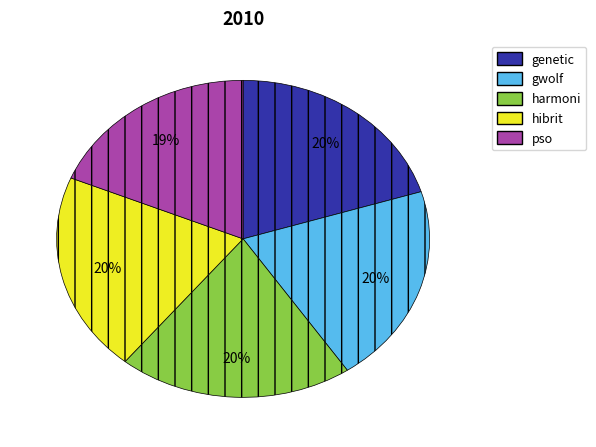

How many slices are in this pie chart?

5